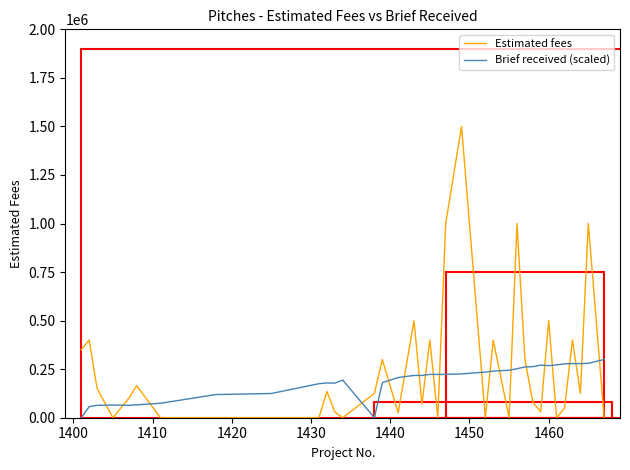

Which series has the widest spread of values?

Estimated fees